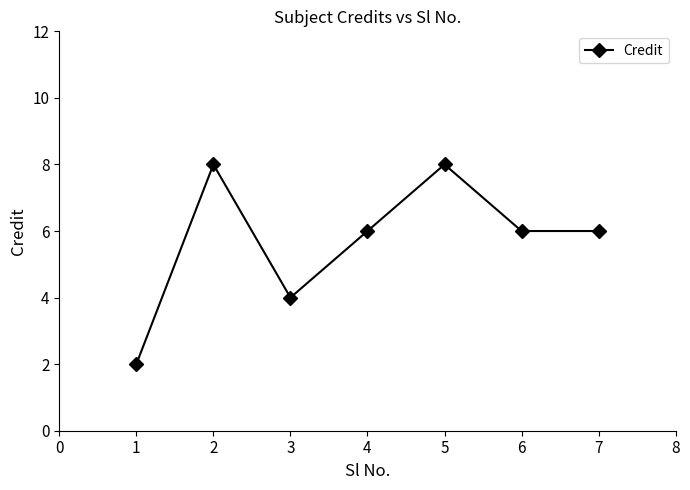

How many series are shown in this chart?

1